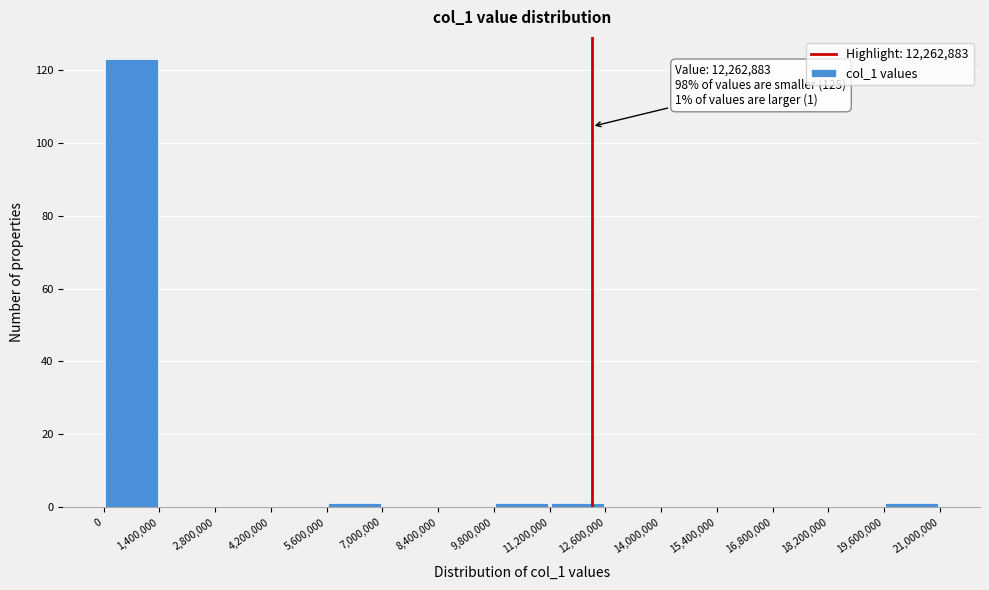

Which range on the x-axis has the tallest bar?

0 to 1,400,000